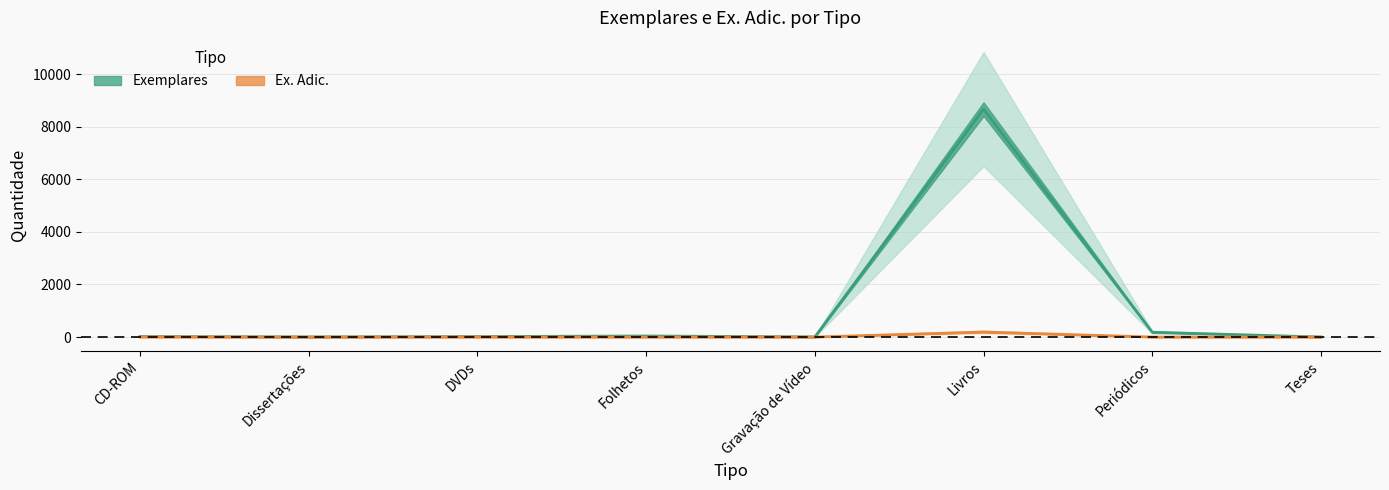

What are all the series names shown in the legend?

Exemplares, Ex. Adic.